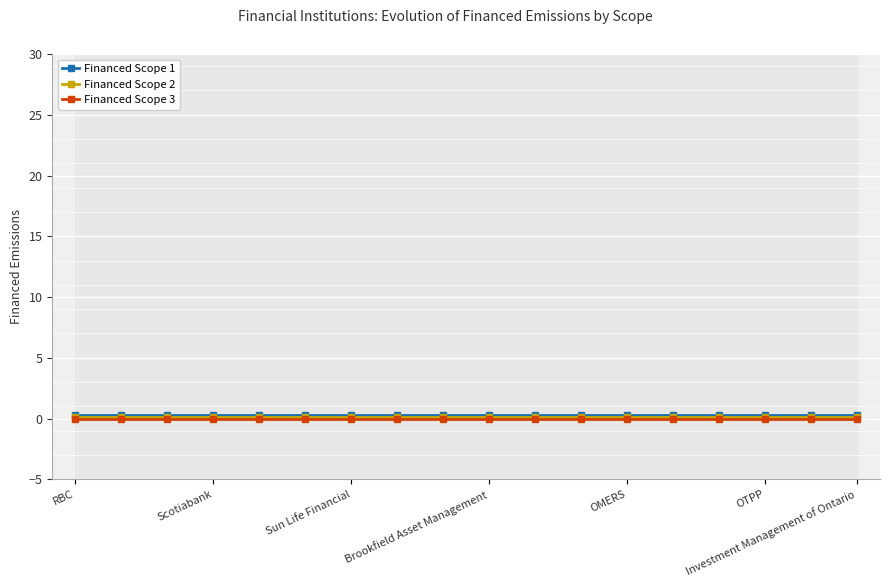

True or false: Financed Scope 2 has more than 2 points higher than both neighbors.

False